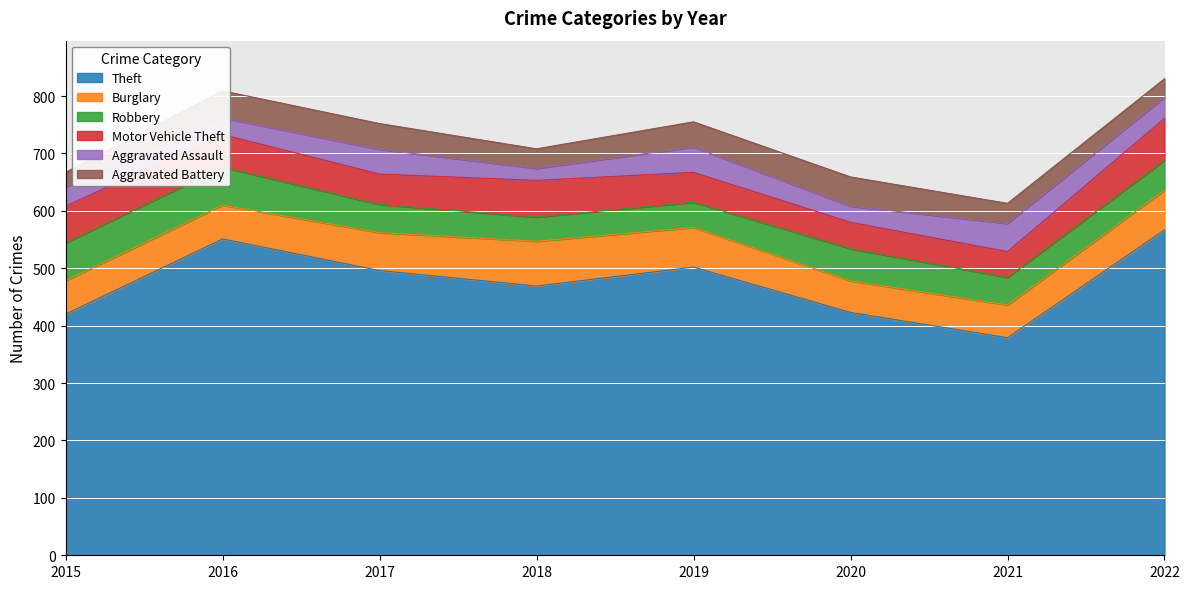

What is the difference between the highest and lowest values at 2020?

395